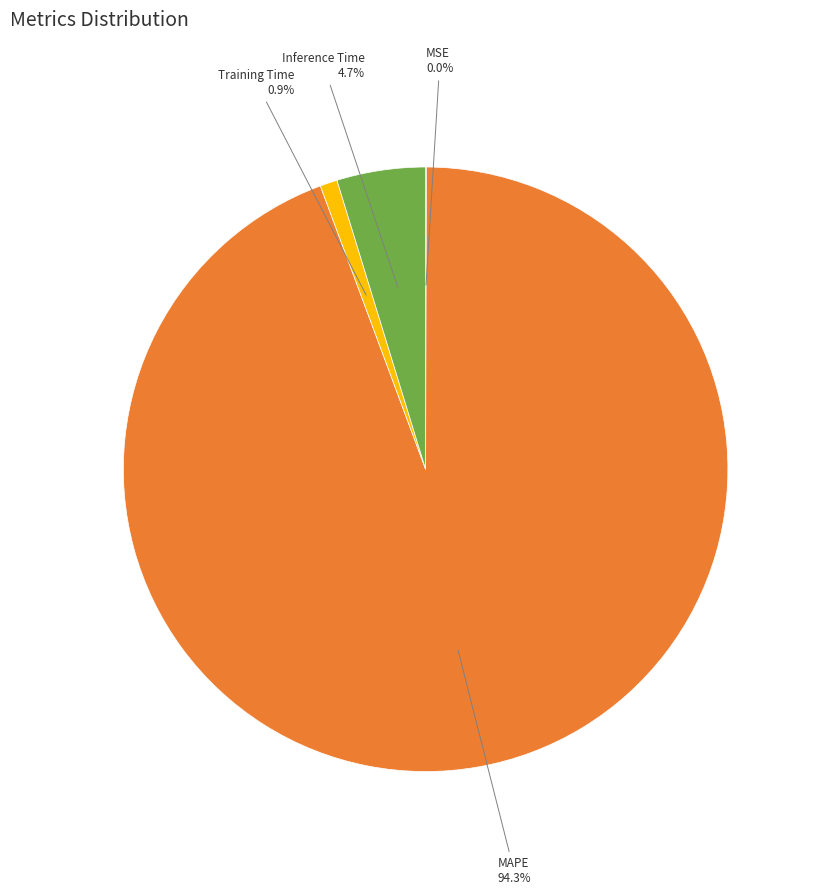

To the nearest percent, what is the difference between the largest and smallest slice percentages?

94%